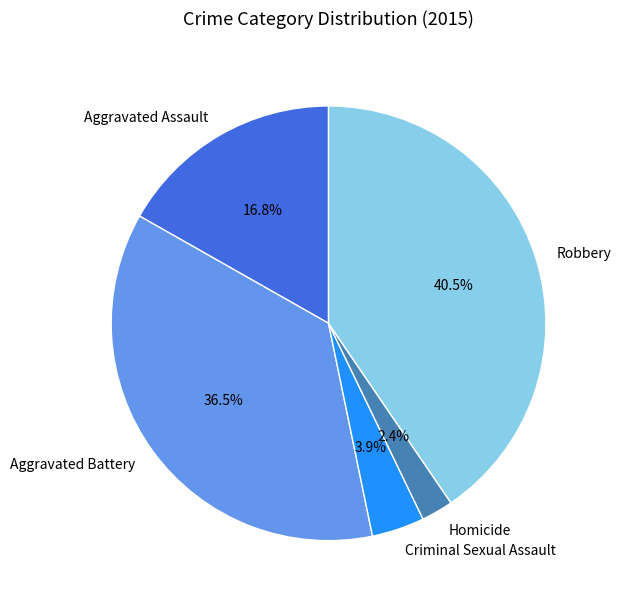

To the nearest percent, what is the difference between the Aggravated Assault and Homicide slice percentages?

14%